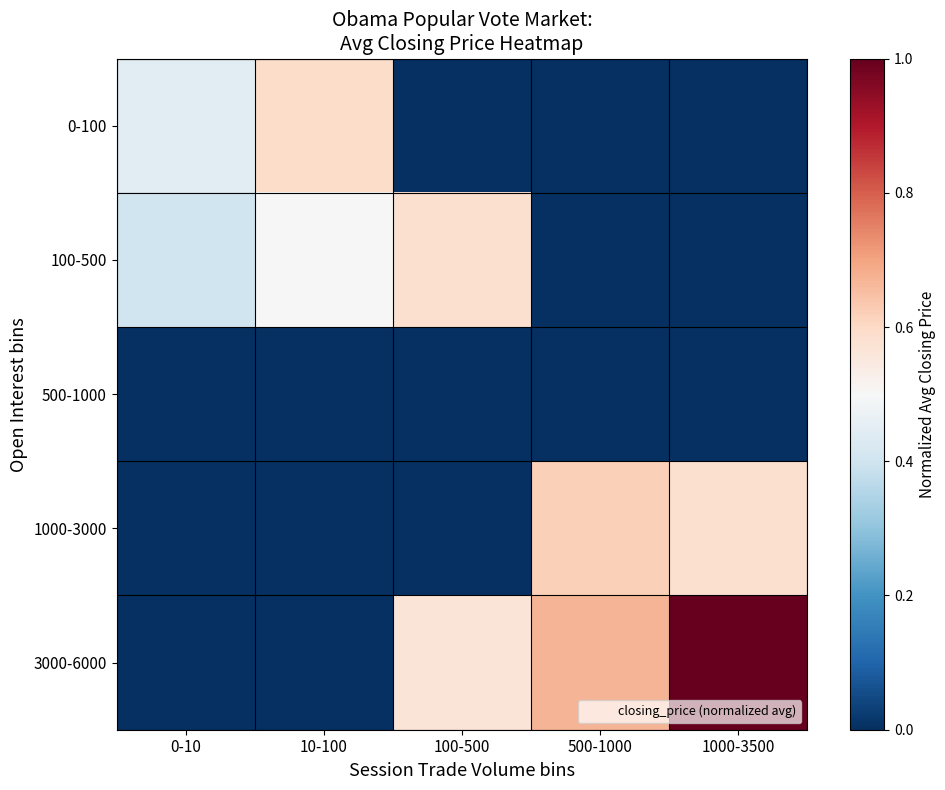

Reading left to right, transcribe all the data shown in this chart.

0-100: 0-10=0.4	10-100=0.6	100-500=0.0	500-1000=0.0	1000-3500=0.0
100-500: 0-10=0.4	10-100=0.5	100-500=0.6	500-1000=0.0	1000-3500=0.0
500-1000: 0-10=0.0	10-100=0.0	100-500=0.0	500-1000=0.0	1000-3500=0.0
1000-3000: 0-10=0.0	10-100=0.0	100-500=0.0	500-1000=0.6	1000-3500=0.6
3000-6000: 0-10=0.0	10-100=0.0	100-500=0.6	500-1000=0.7	1000-3500=1.0